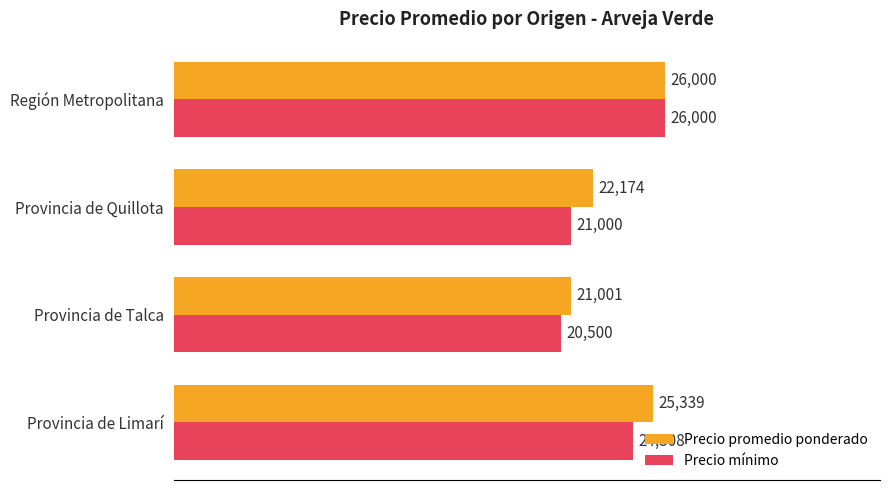

List the series in order of their overall mean, highest first.

Precio promedio ponderado, Precio mínimo